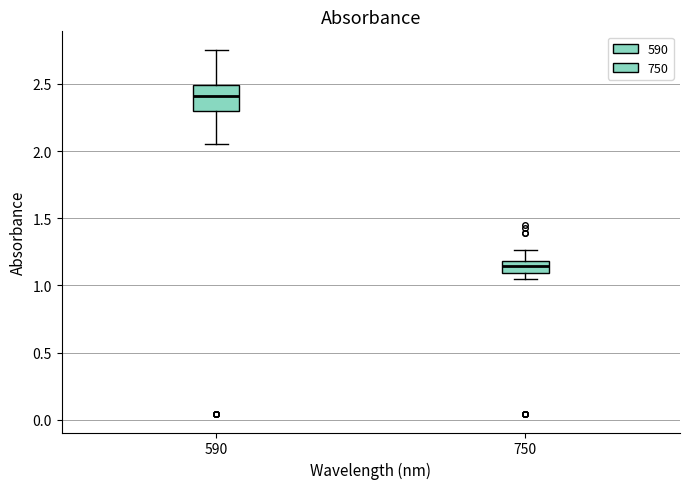

Which box's median line is the lowest?

750